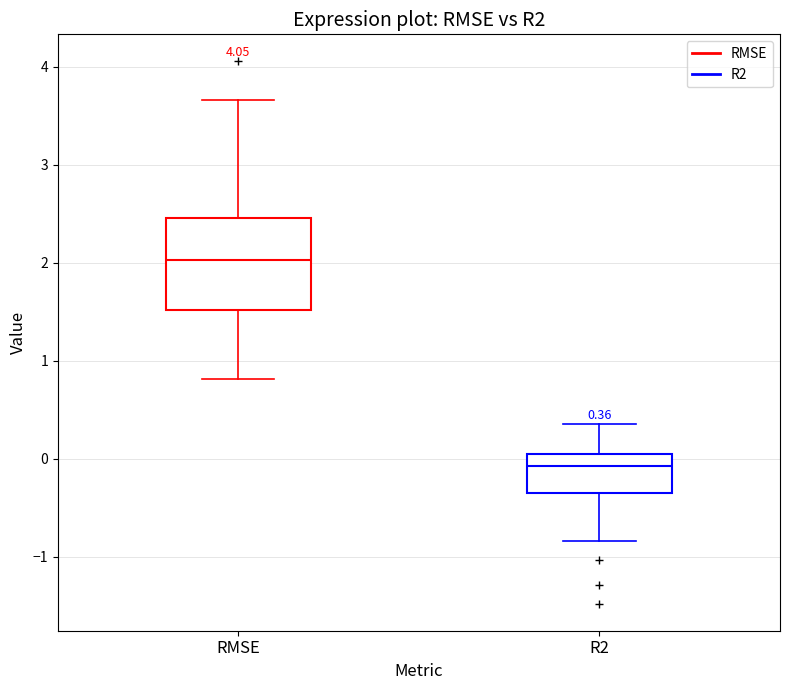

Comparing the boxes themselves (not the whiskers), which one is the tallest?

RMSE